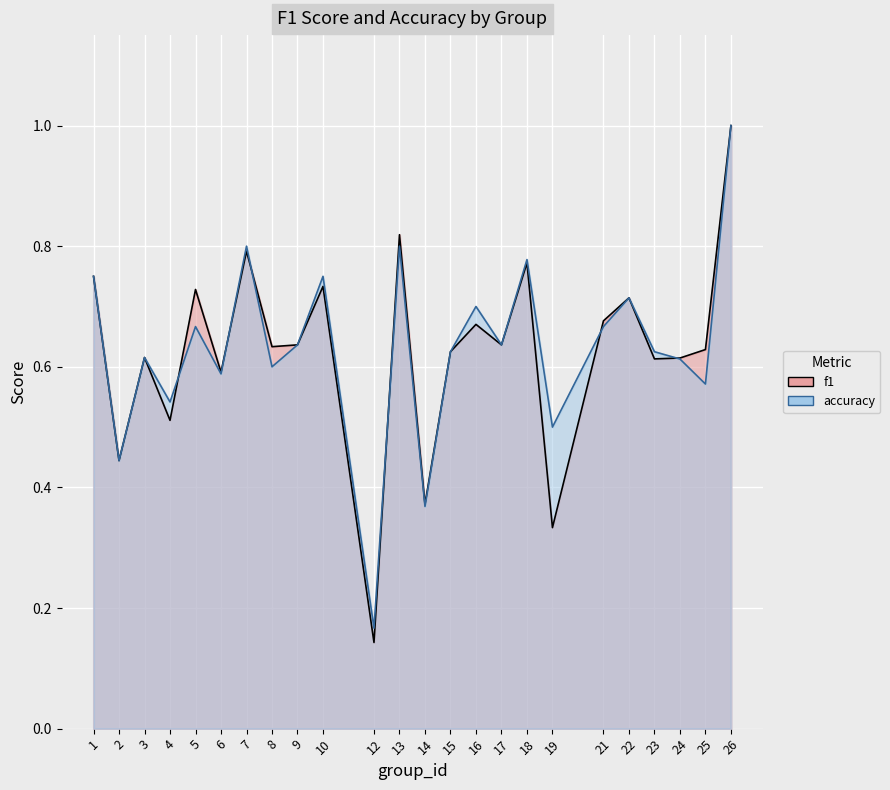

Which series changed the most between 17 and 25?

accuracy